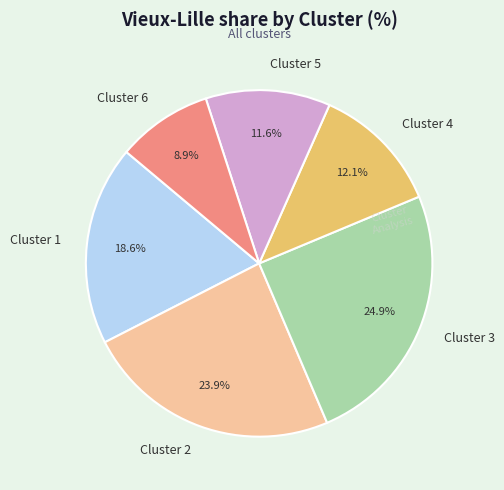

What is the ratio of the value at Cluster 1 to the value at Cluster 4?

1.5